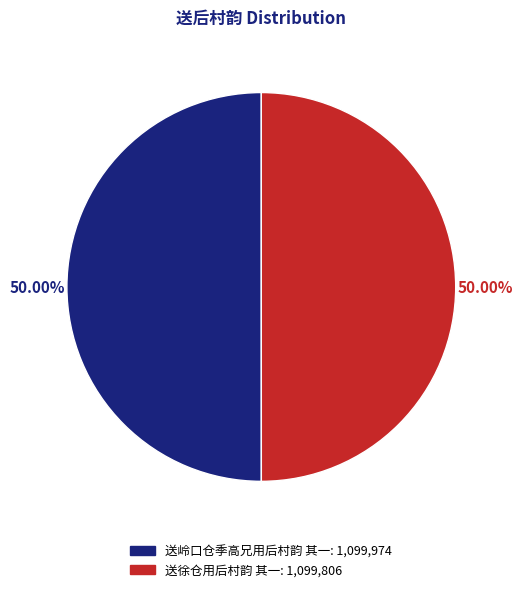

Is the sum of 送岭口仓季高兄用后村韵 其一 and 送徐仓用后村韵 其一 greater than half?

Yes